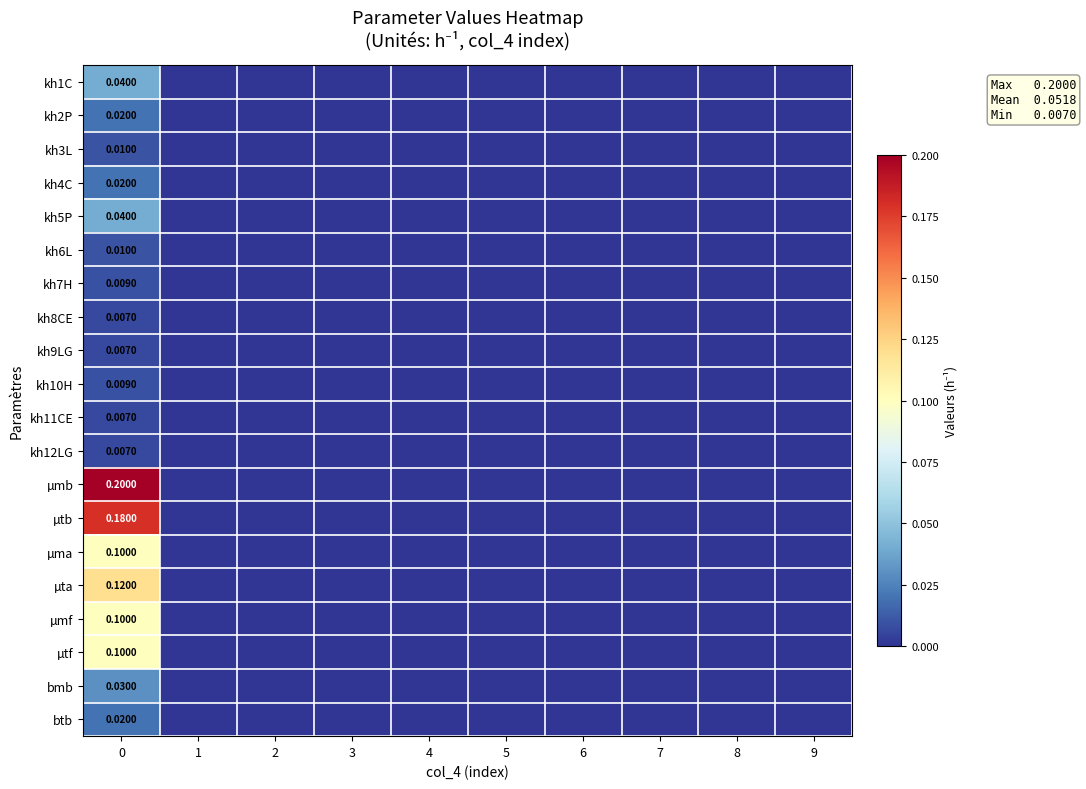

Which series has the largest total across all categories?

µmb